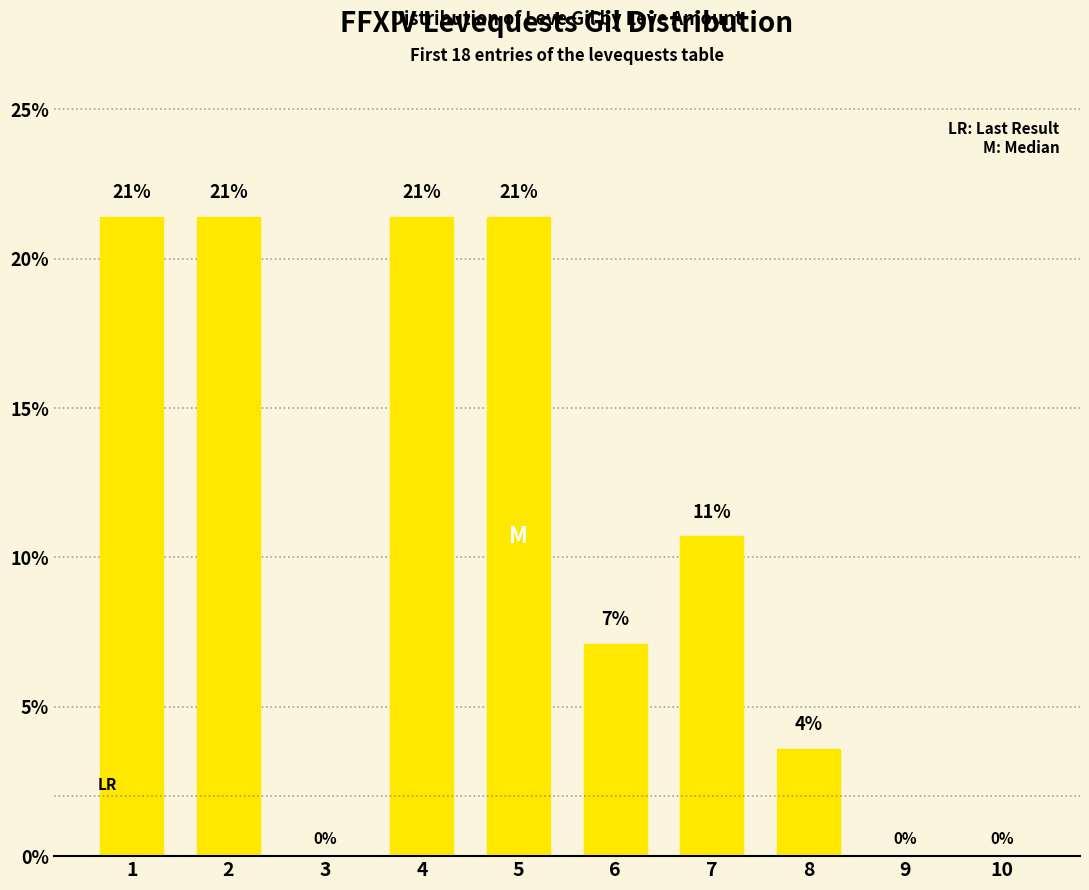

What is the sum of the values at 8 and 9?

3.6